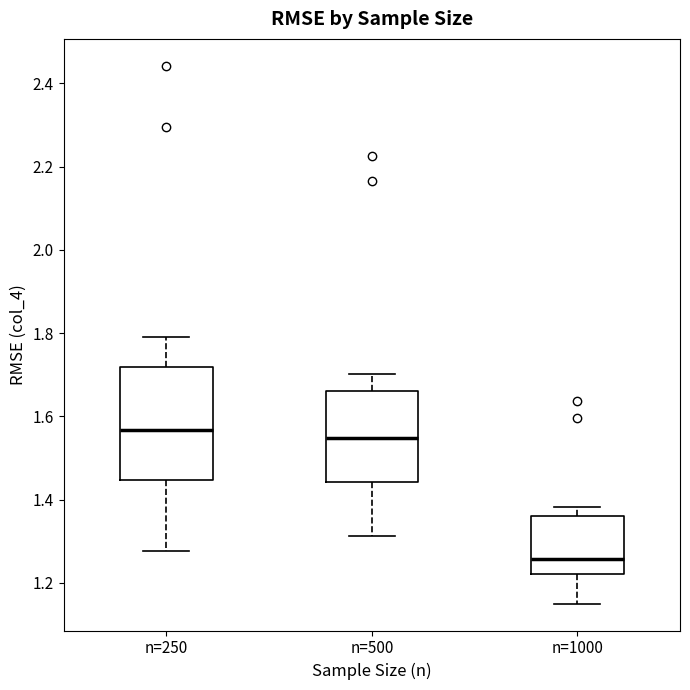

Reading left to right, read every box against the y-axis: the position of its median line, the range the box covers, and the ends of its whiskers. The values are not printed on the chart, so give them approximately, as read against the axis.

n=250: median 1.56, box 1.44 to 1.72, whiskers 1.28 to 1.80
n=500: median 1.54, box 1.44 to 1.66, whiskers 1.32 to 1.70
n=1000: median 1.26, box 1.22 to 1.36, whiskers 1.16 to 1.38